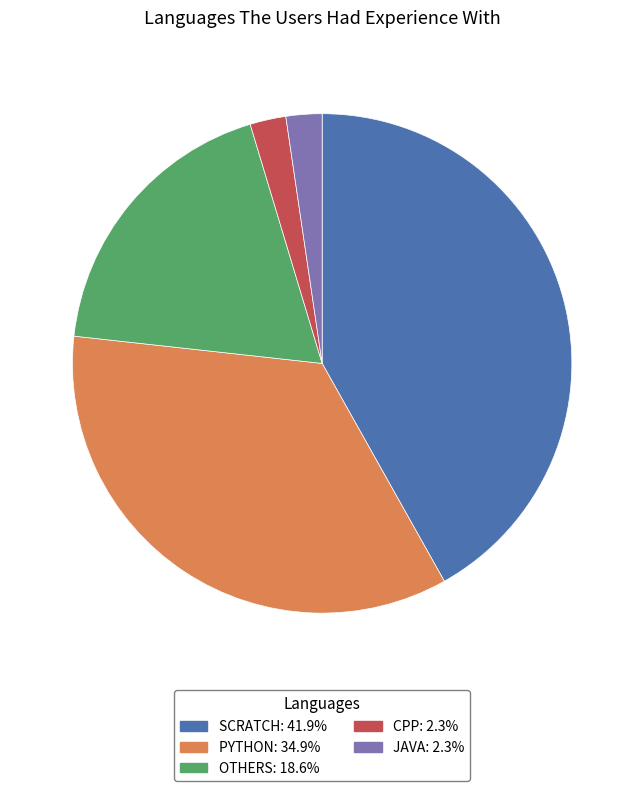

Does any single category account for the majority?

No